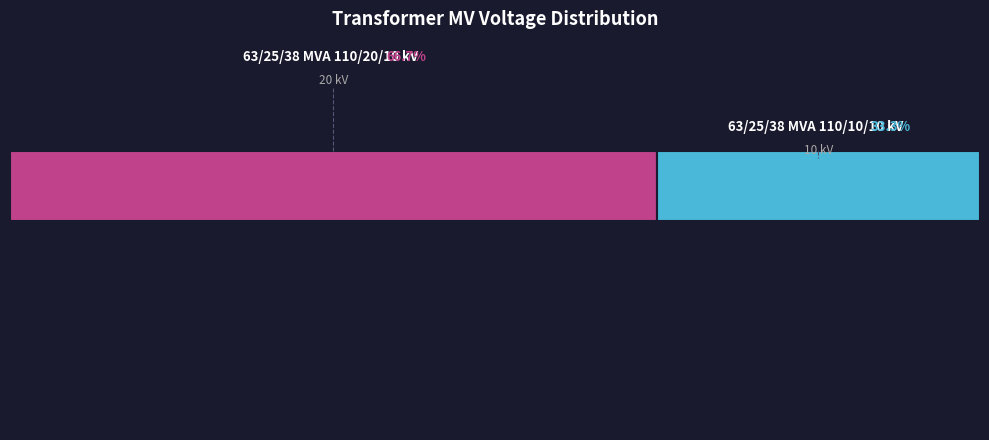

What is the smallest slice in the pie chart?

63/25/38 MVA 110/10/10 kV